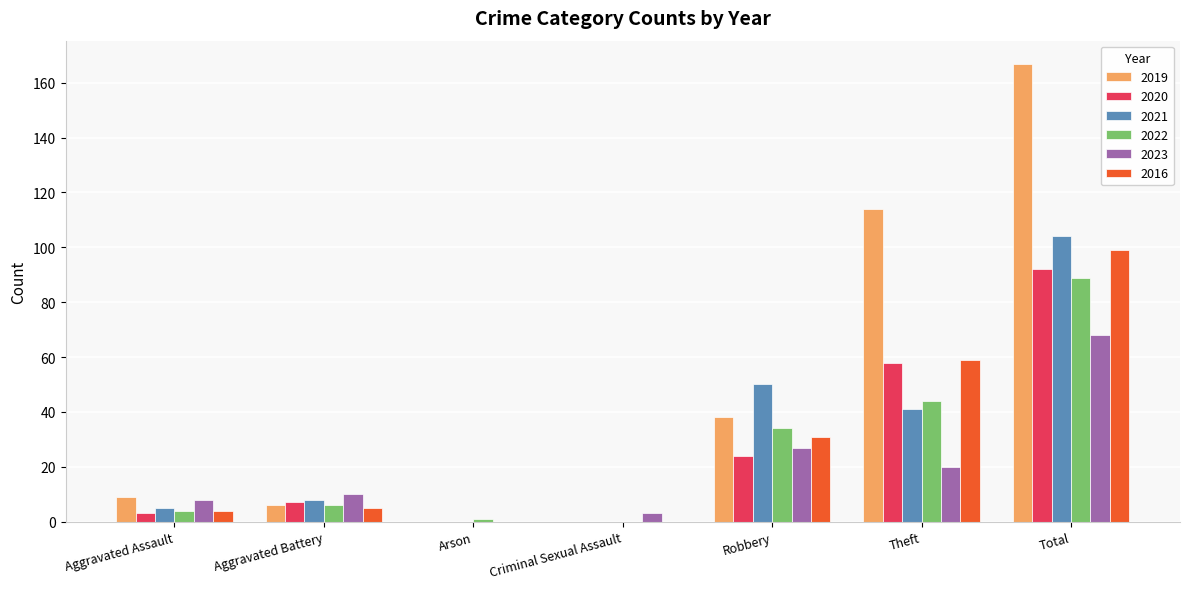

Is the value of 2022 at Aggravated Battery greater than the value of 2023 at Theft?

No